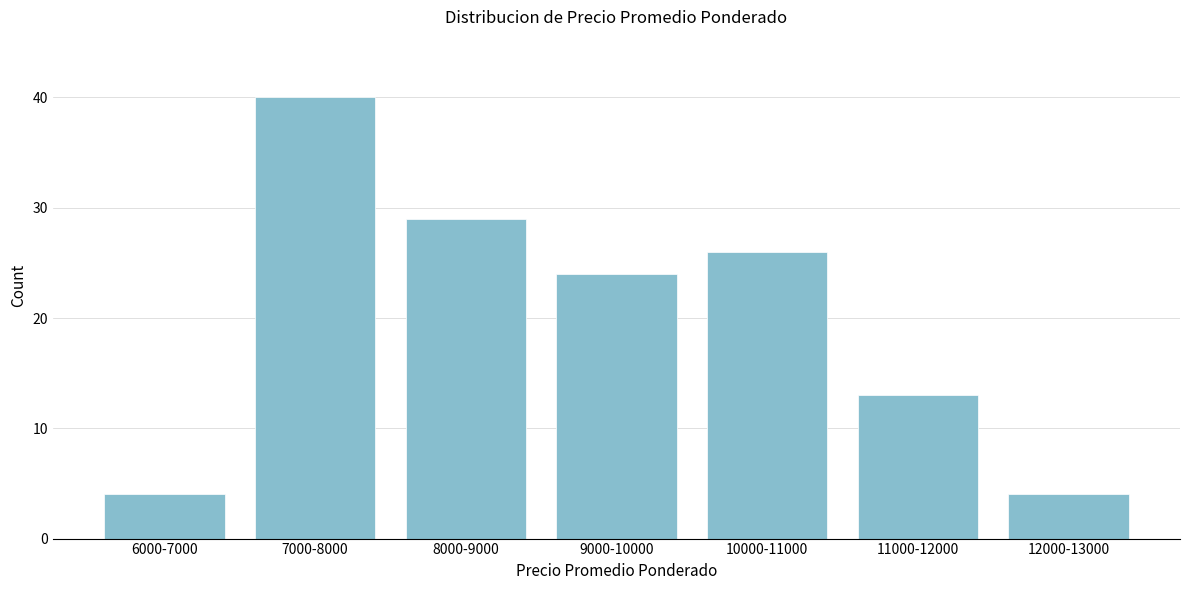

Reading left to right, list all the values displayed in this chart.

6000-7000=4	7000-8000=40	8000-9000=29	9000-10000=24	10000-11000=26	11000-12000=13	12000-13000=4